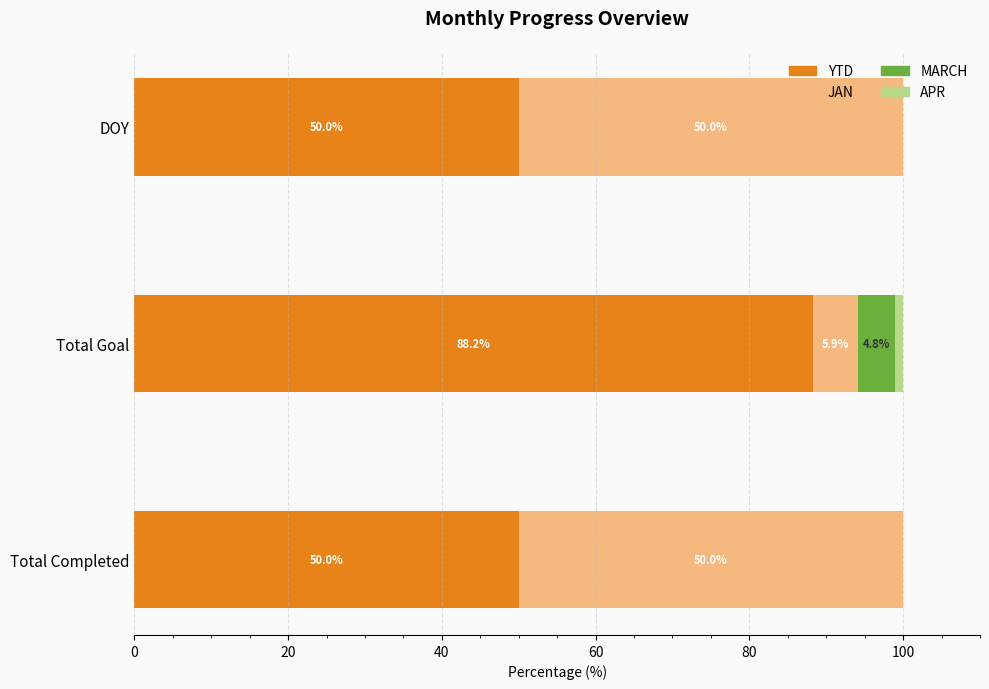

What is the total value across all series at Total Completed?

100.0